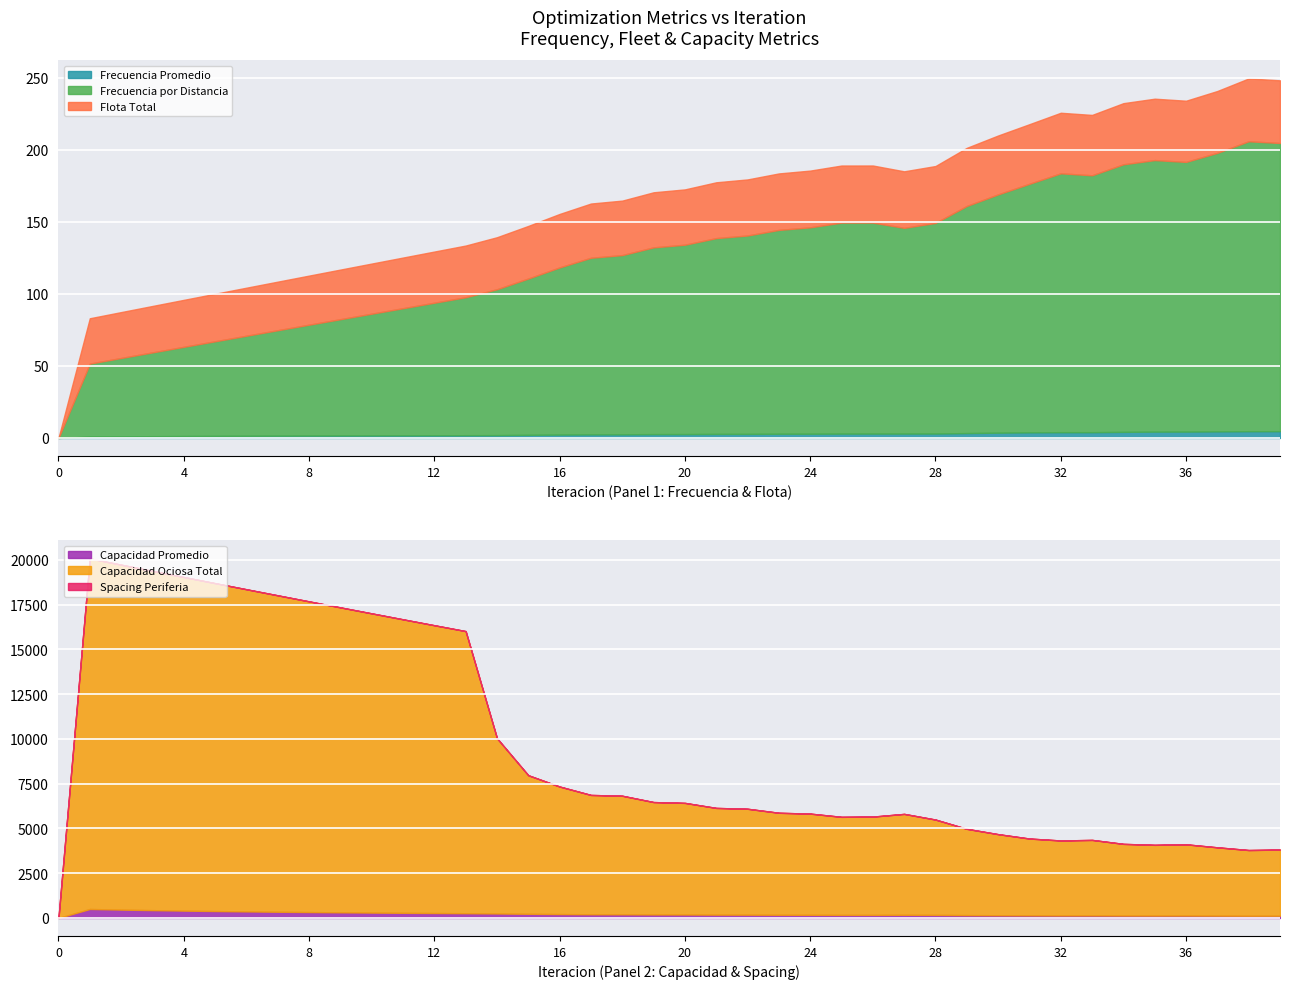

How many data points does each series have?

40